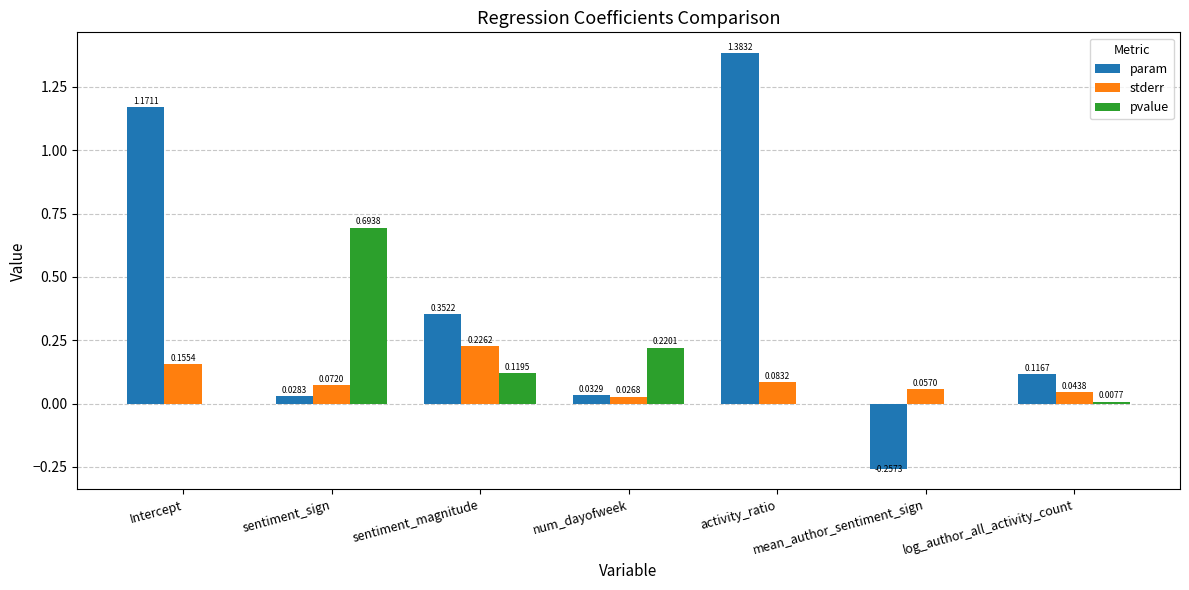

What is the total value across all series at Intercept?

1.3